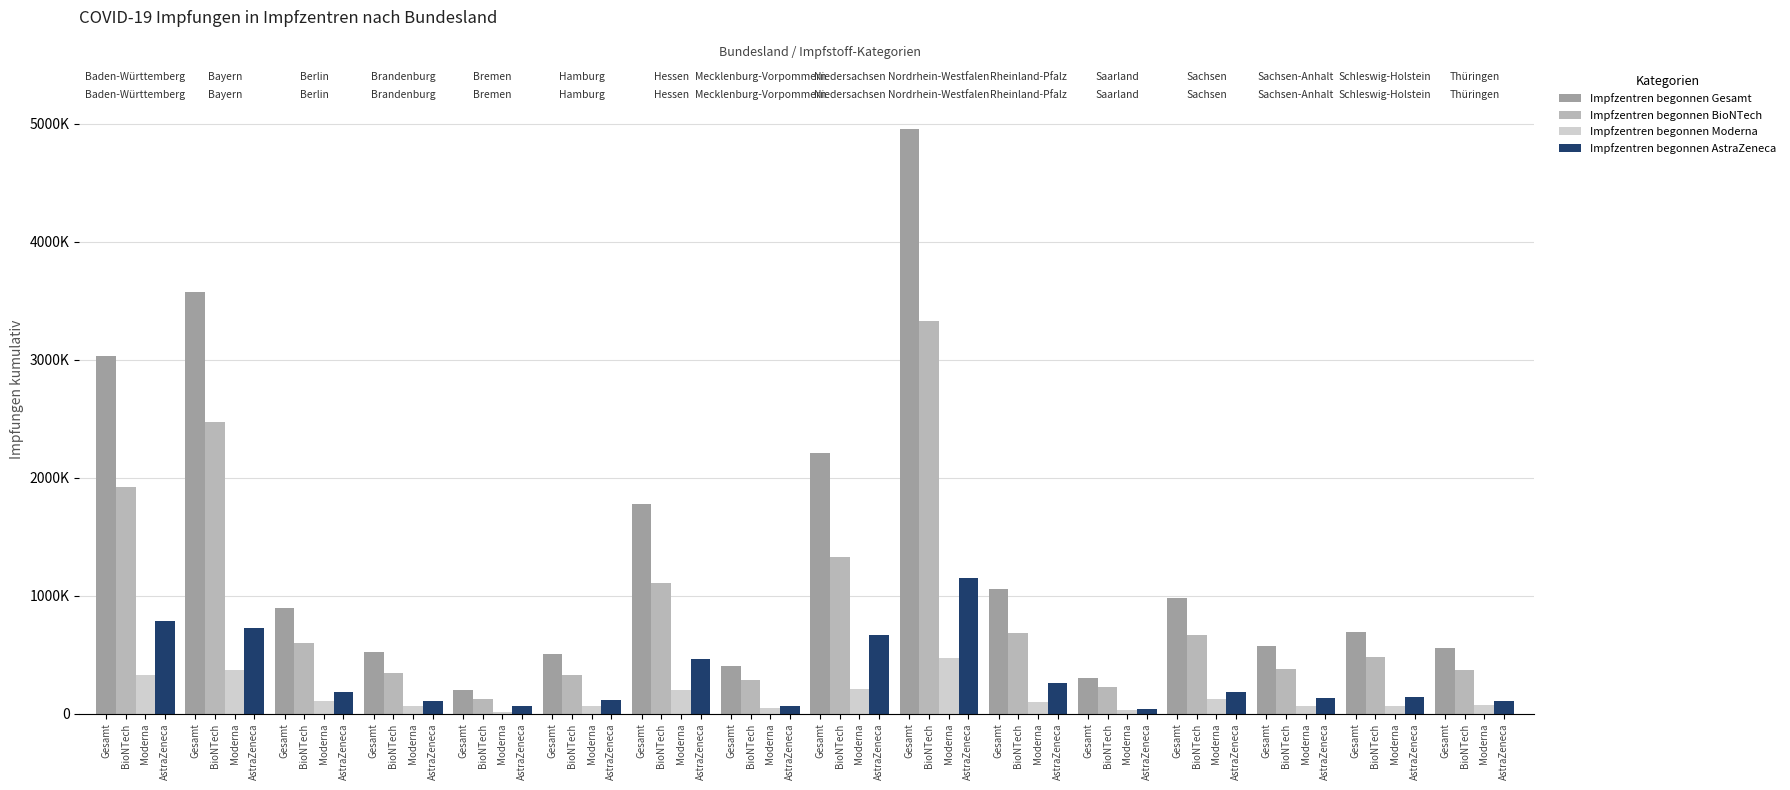

The Impfzentren begonnen Moderna series shows 86111 at BioNTech. True or false?

False